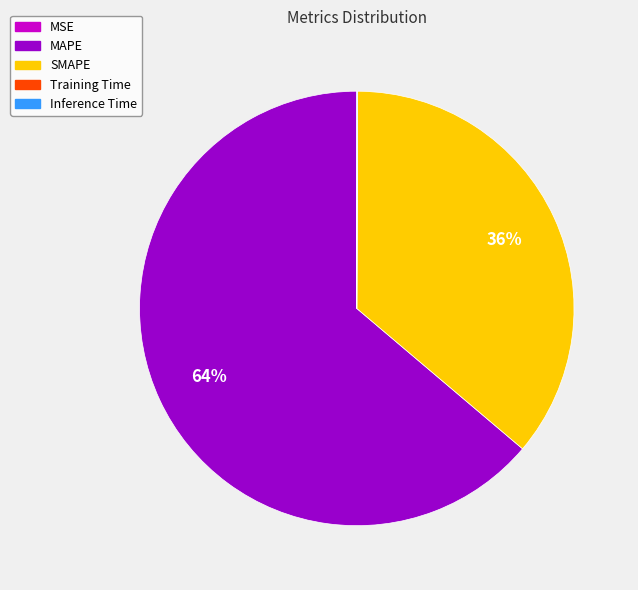

Which has a higher value, SMAPE or MAPE?

MAPE